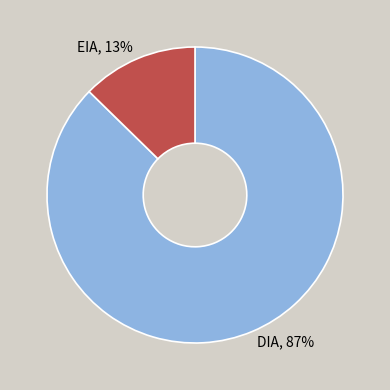

Does DIA represent more than half of the total?

Yes